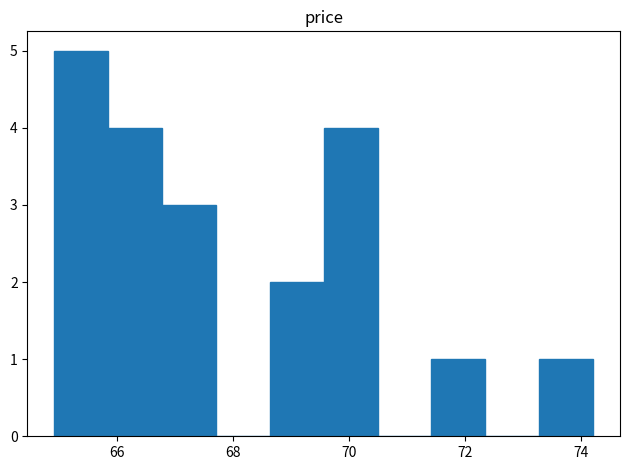

Reading left to right, list every bar in this chart as the range it spans on the x-axis followed by its height. Neither the bar edges nor the heights are printed on the chart, so give them approximately, as read against the axes.

65.0 to 65.8: 5
65.8 to 66.8: 4
66.8 to 67.8: 3
67.8 to 68.6: 0
68.6 to 69.6: 2
69.6 to 70.4: 4
70.4 to 71.4: 0
71.4 to 72.4: 1
72.4 to 73.2: 0
73.2 to 74.2: 1